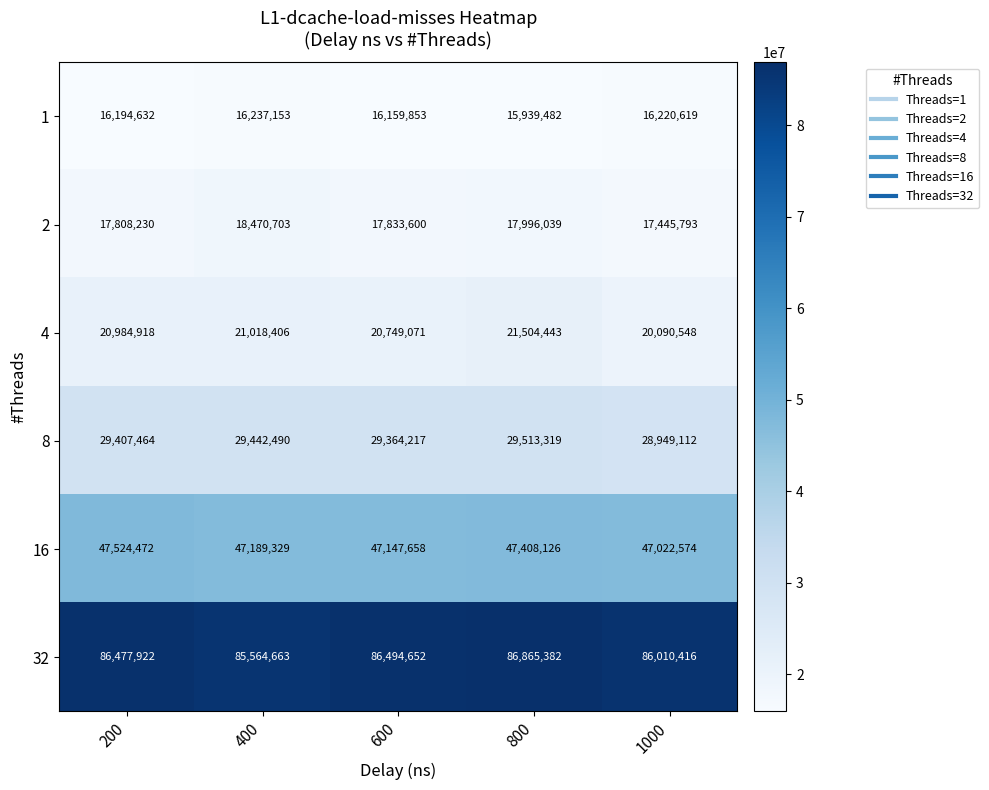

At 200, list the series in order from smallest to largest.

1, 2, 4, 8, 16, 32